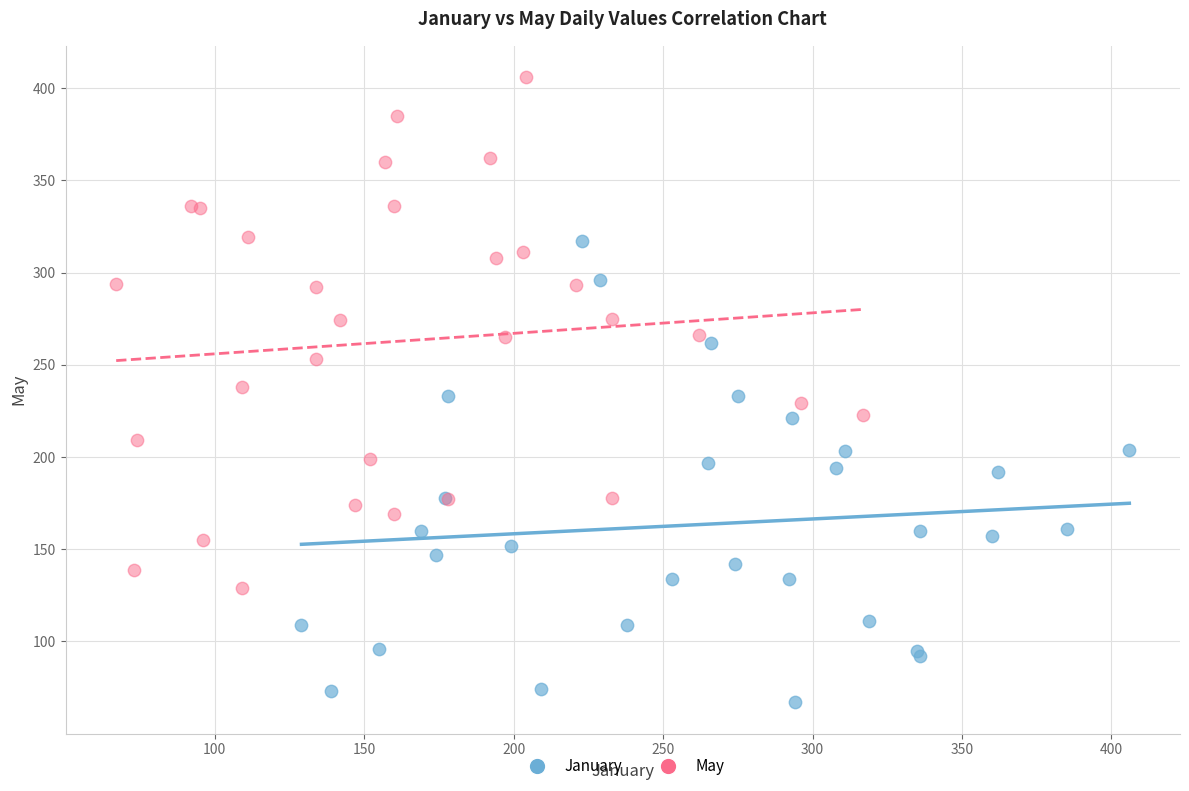

What are all the series names shown in the legend?

January, May